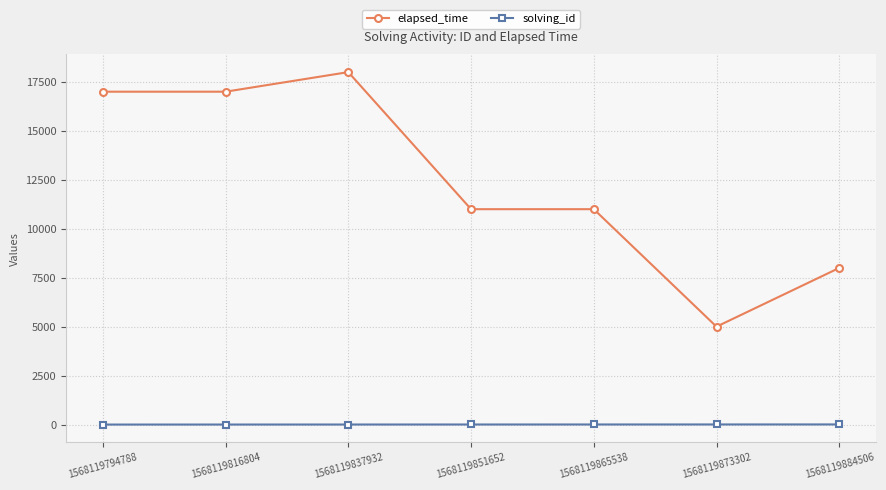

Which series has the widest spread of values?

elapsed_time